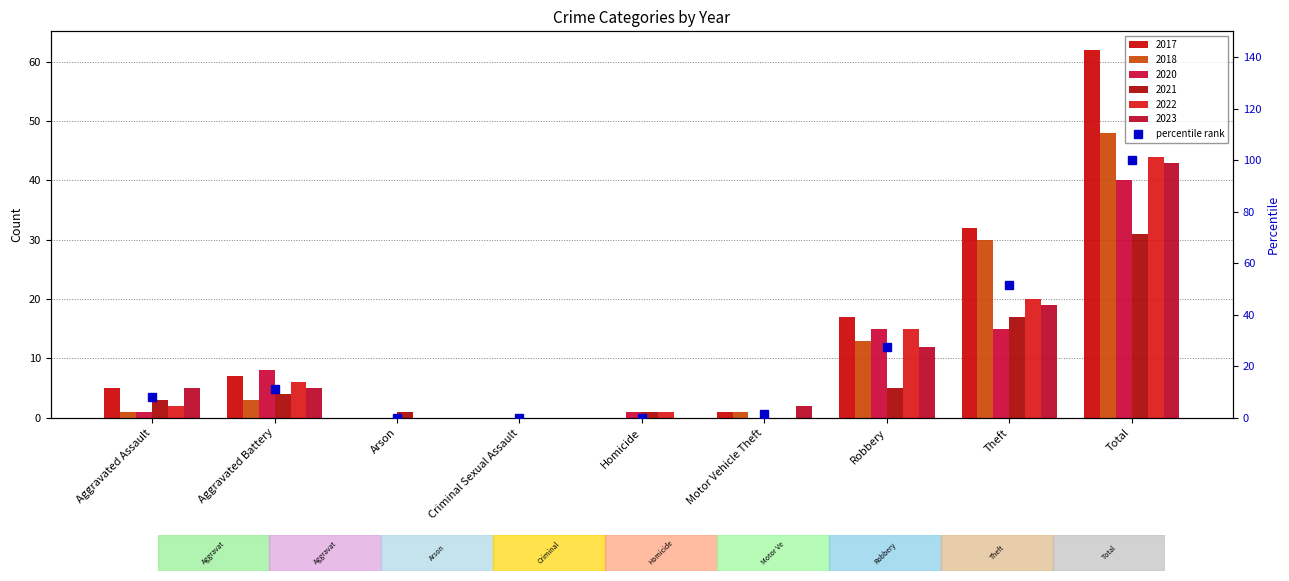

What is the sum of the values at Total and Robbery?

127.4